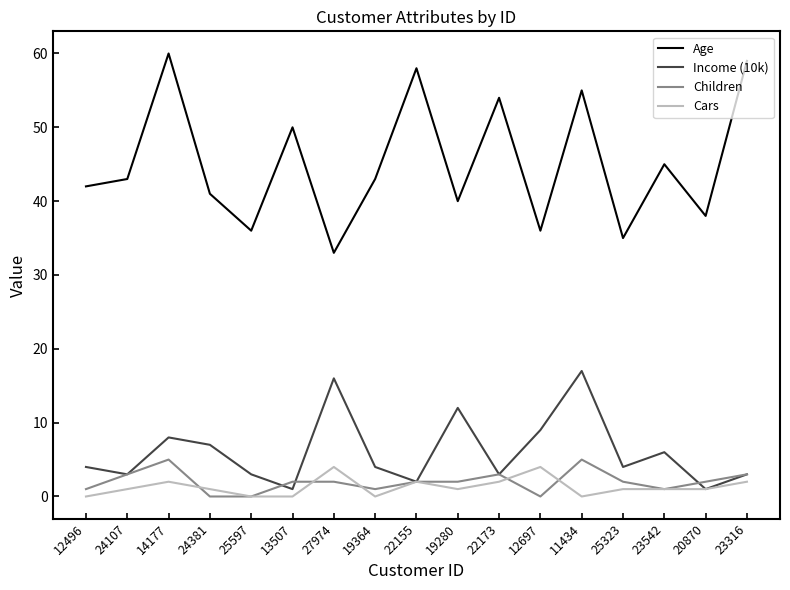

What is the greatest value displayed?

60